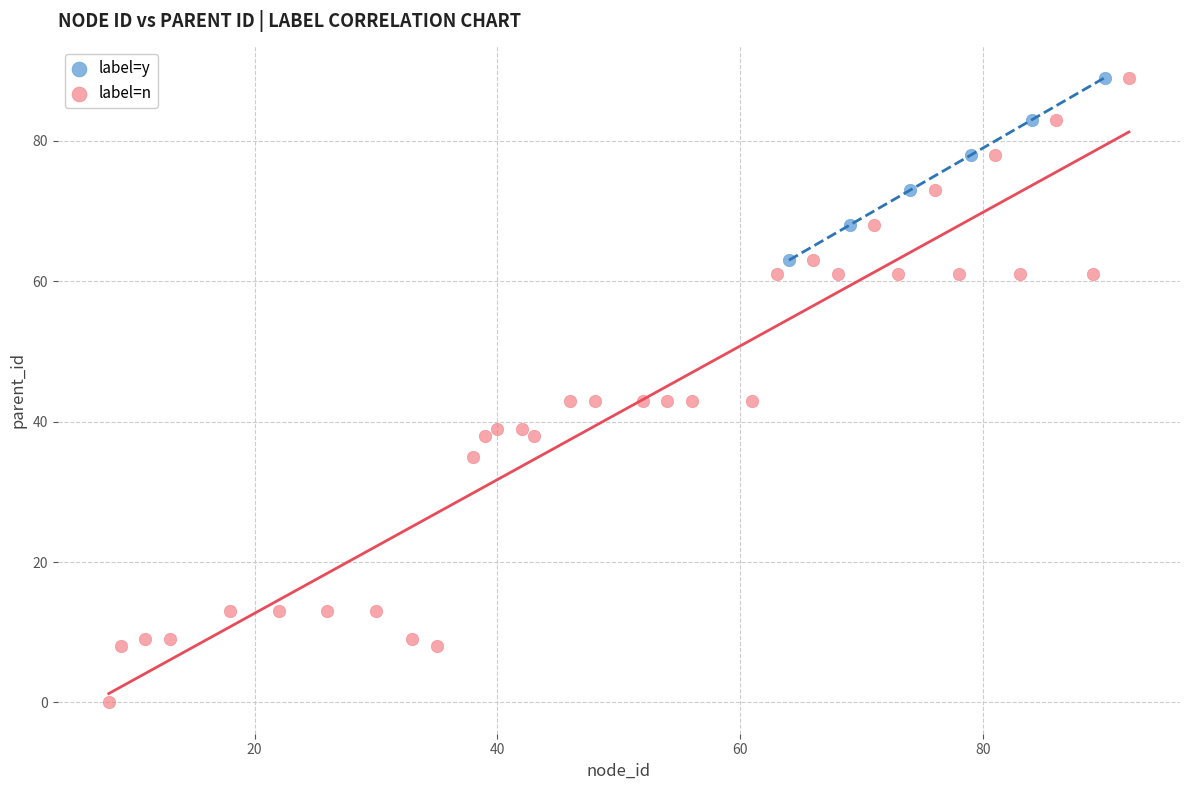

Which series contains the lowest Y value?

label=n